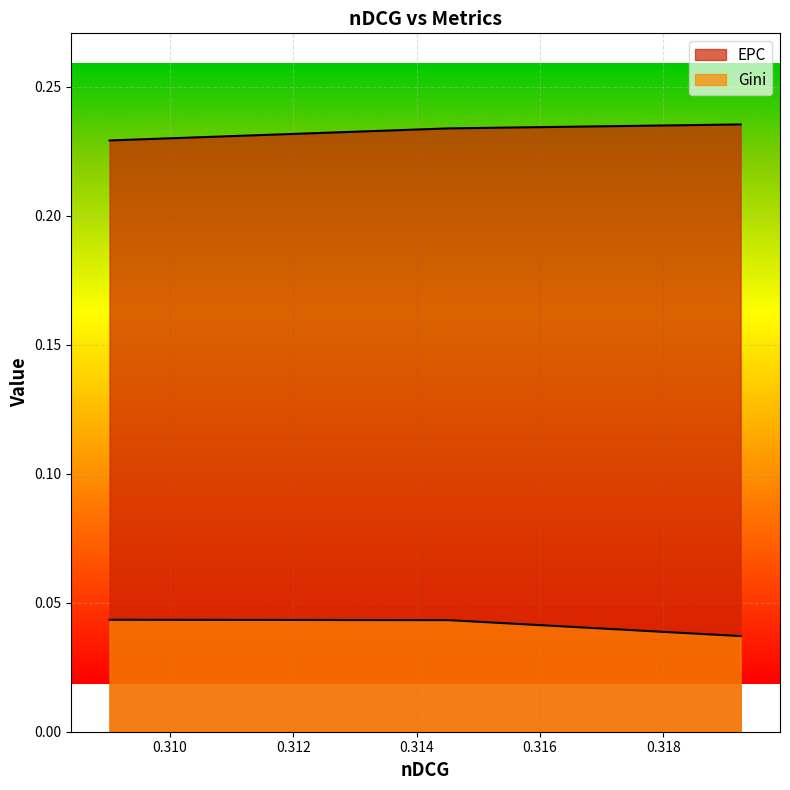

Reading left to right, transcribe all the data shown in this chart.

Gini: 0.3192535834470862=0.0	0.3145210182648728=0.0	0.3090235065075288=0.0
EPC: 0.3192535834470862=0.2	0.3145210182648728=0.2	0.3090235065075288=0.2